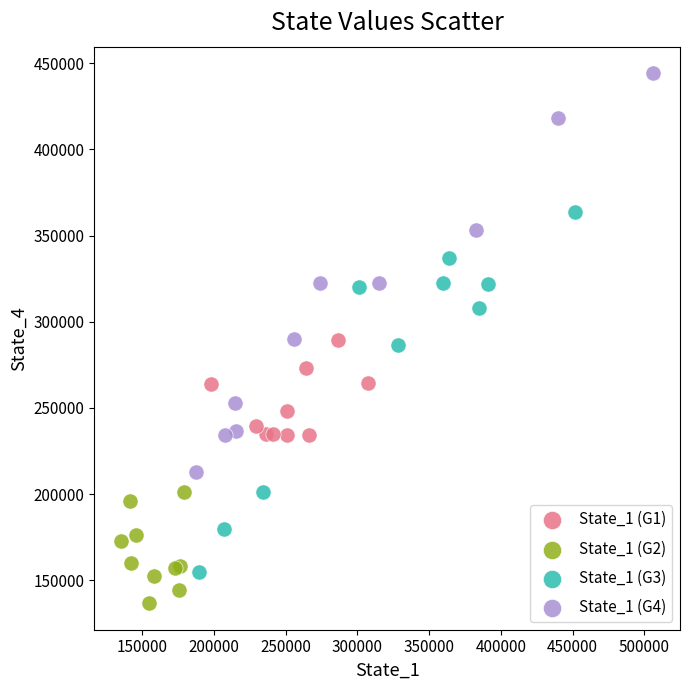

Which series reaches the minimum Y coordinate?

State_1 (G2)